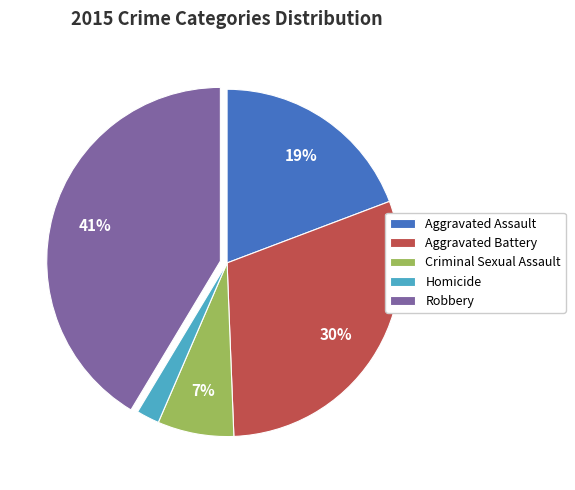

How many slices are in this pie chart?

5